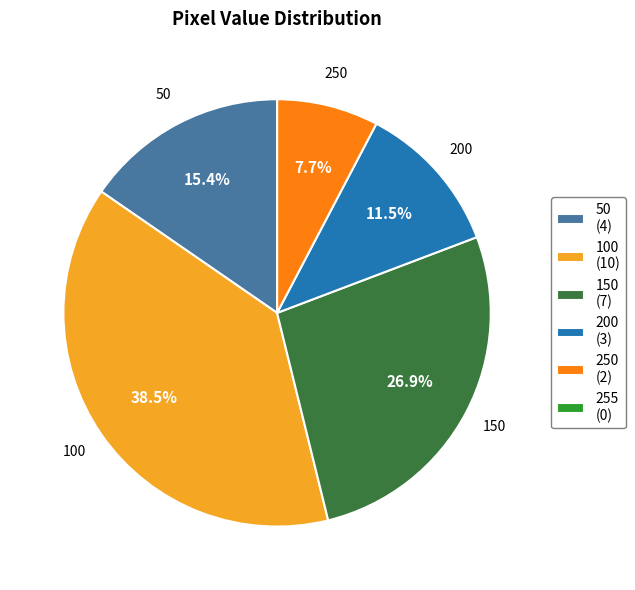

Does 200 represent more than half of the total?

No